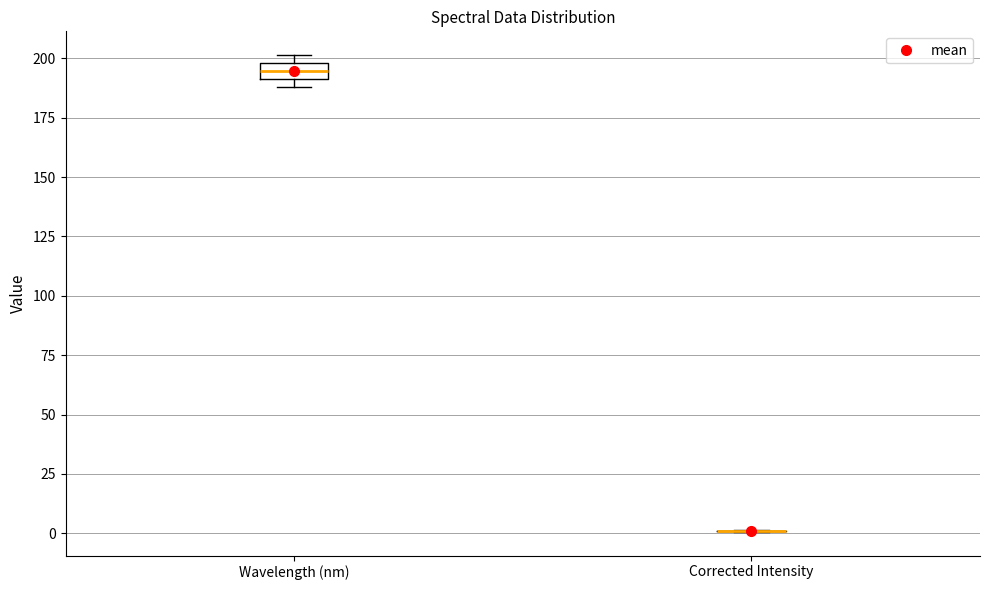

Comparing the boxes themselves (not the whiskers), which one is the tallest?

Wavelength (nm)